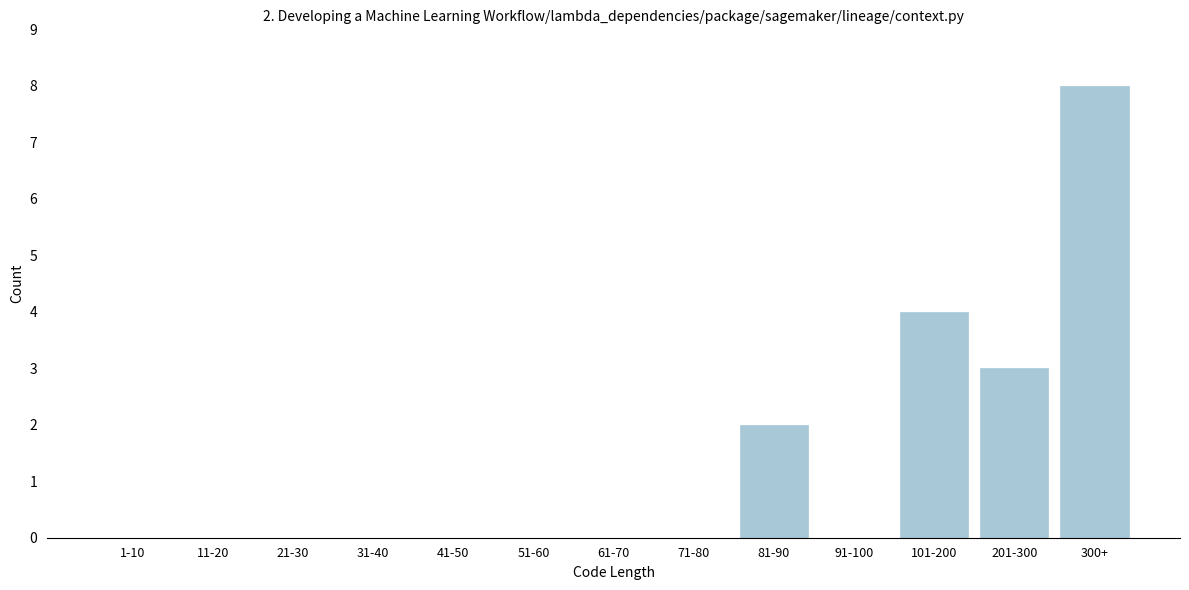

Reading left to right, extract all data points from this chart.

1-10=0	11-20=0	21-30=0	31-40=0	41-50=0	51-60=0	61-70=0	71-80=0	81-90=2	91-100=0	101-200=4	201-300=3	300+=8